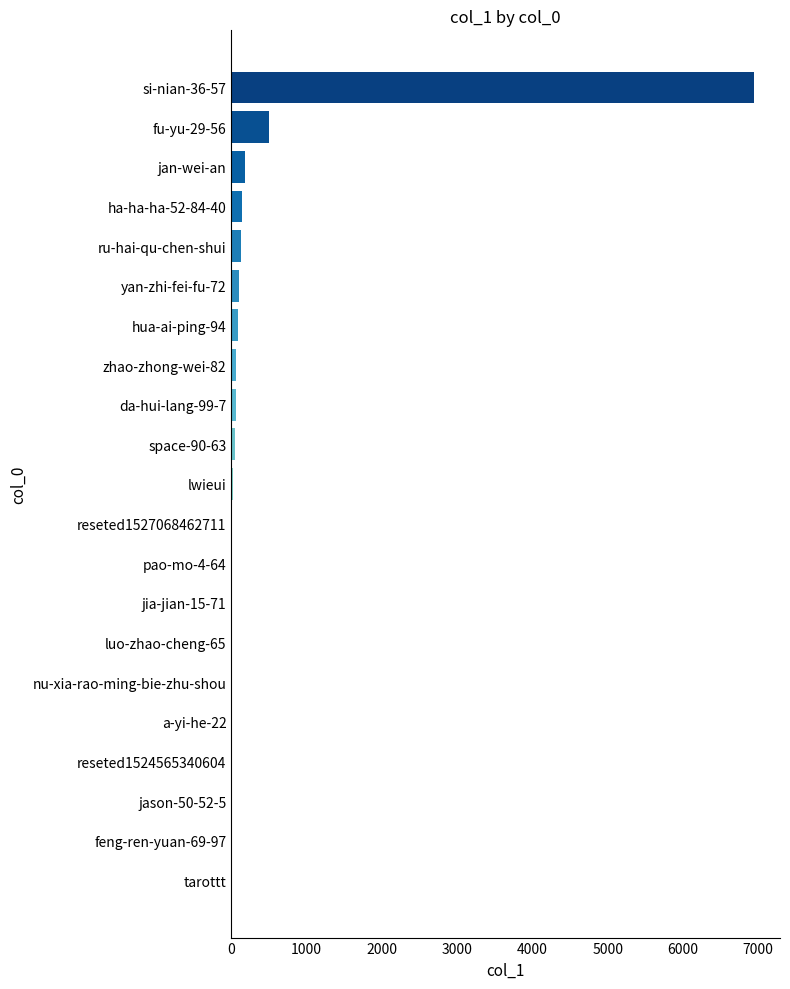

What is the sum of all values?

8351